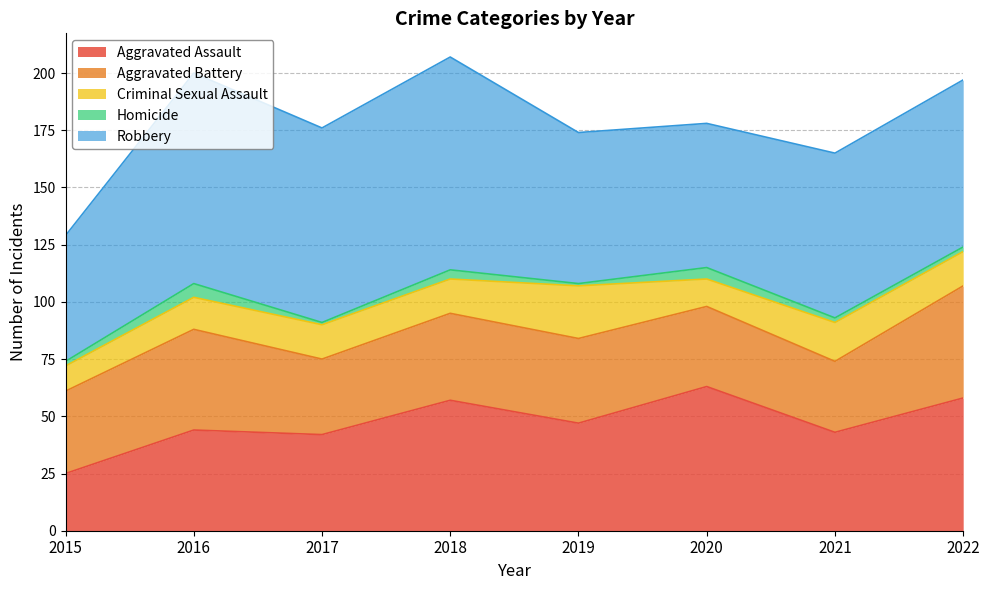

What value does the Aggravated Battery series have at 2021, to the nearest 10?

30